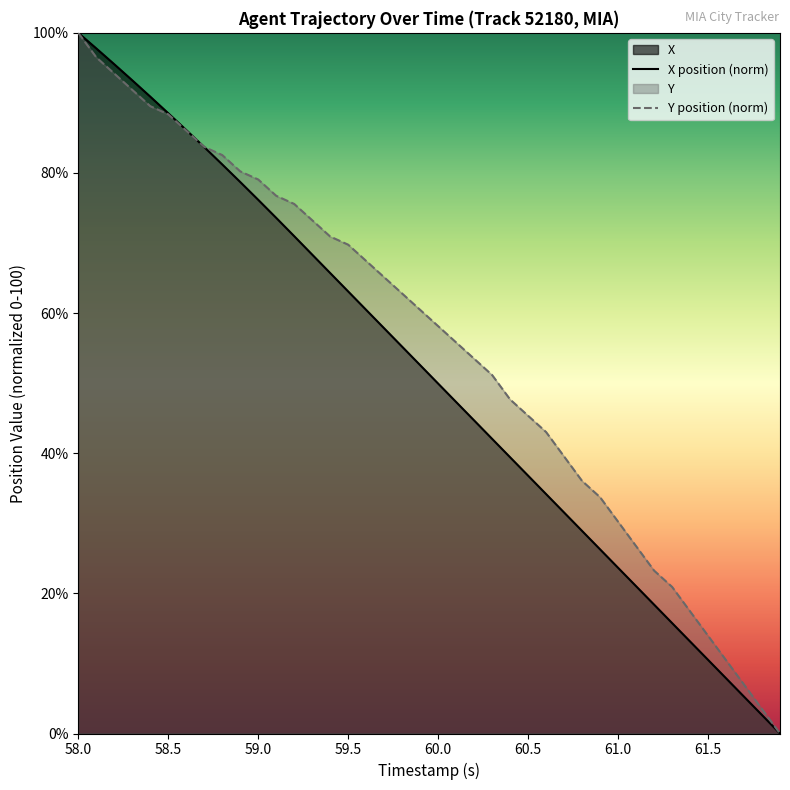

What is the sum of all X position (norm) values?

2039.0